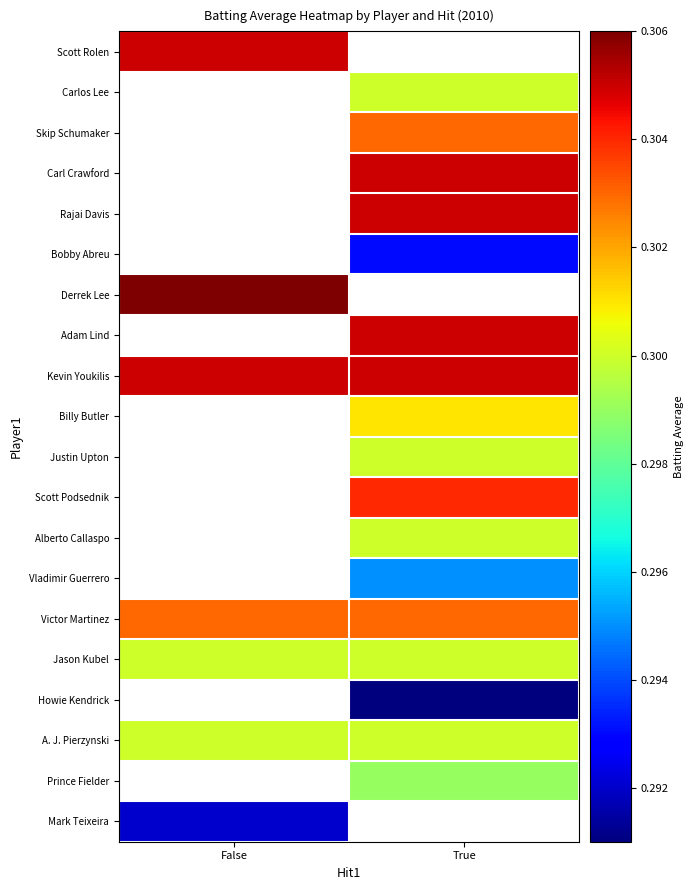

The value of Justin Upton at True is 0.3. True or false?

True